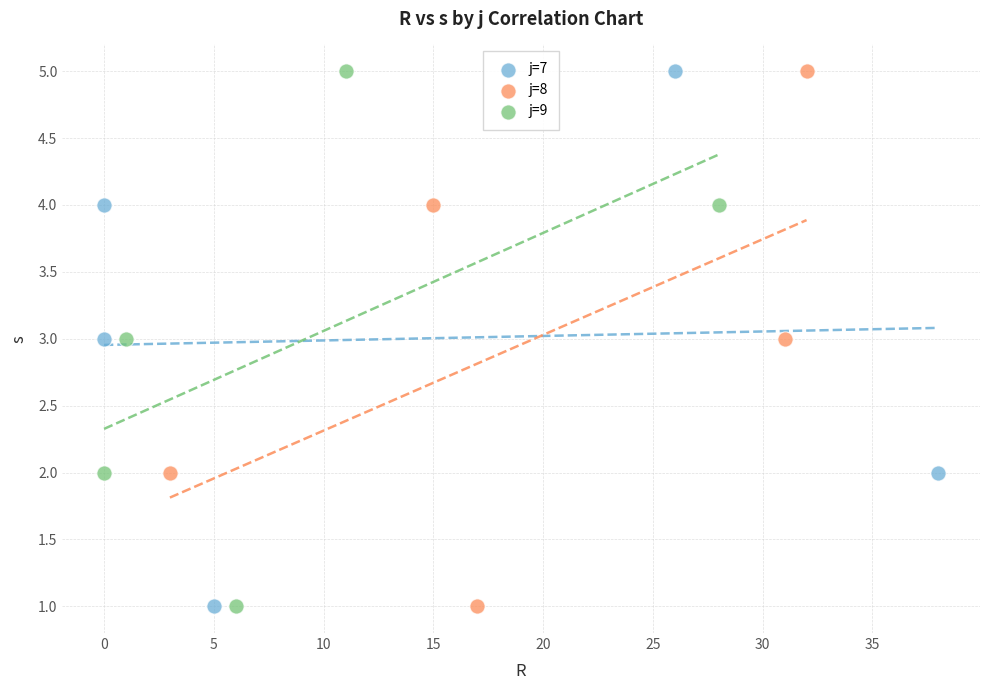

What are all the series names shown in the legend?

j=7, j=8, j=9